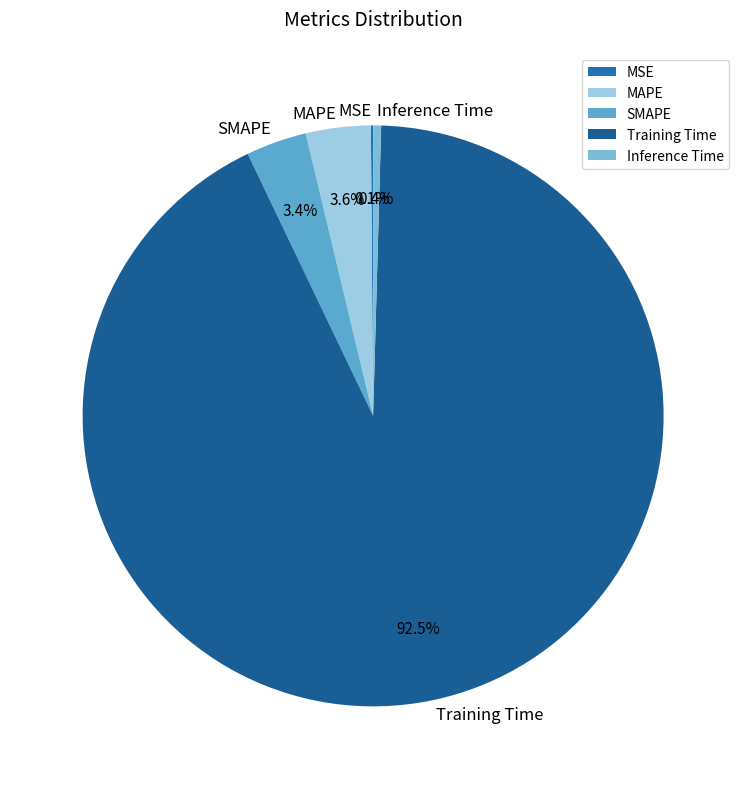

Does any single category account for the majority?

Yes